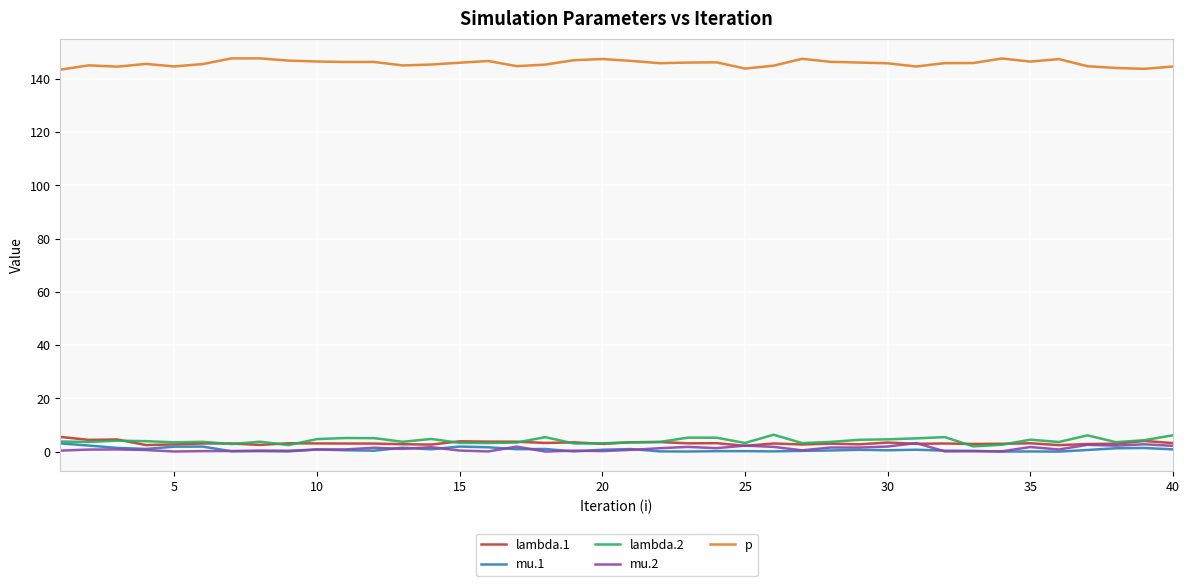

True or false: p and lambda.2 cross at least once.

False